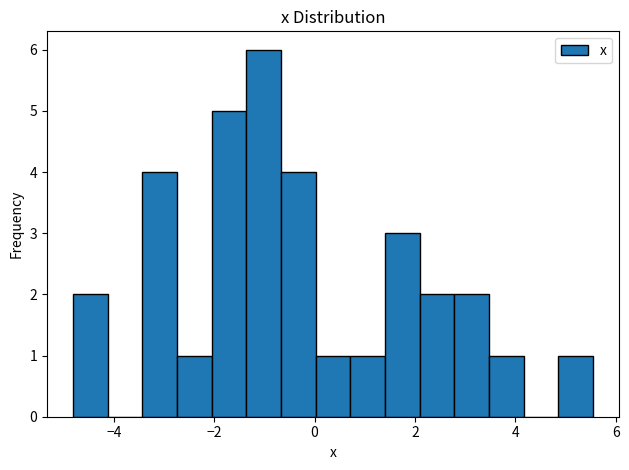

Around what value on the x-axis is the tallest bar? Give the approximate position of its centre, as read against the axis.

-1.0